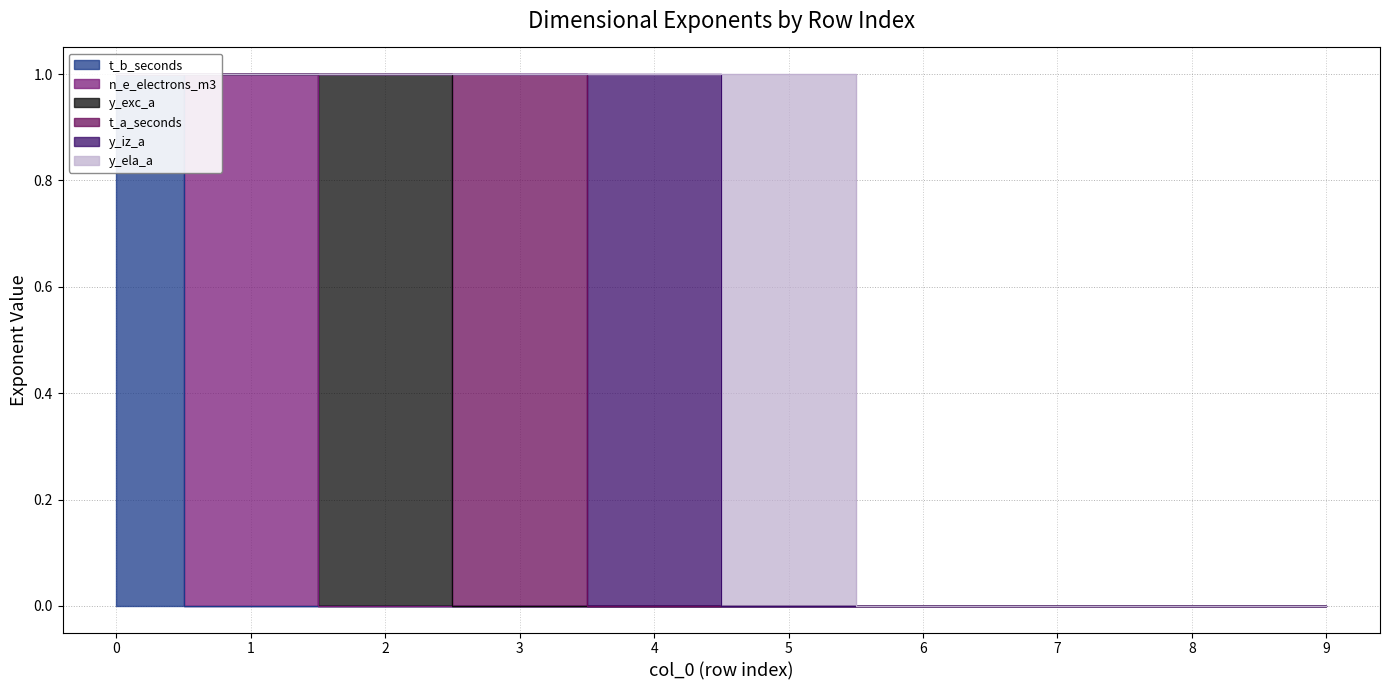

Which series has the largest range (max minus min)?

t_b_seconds